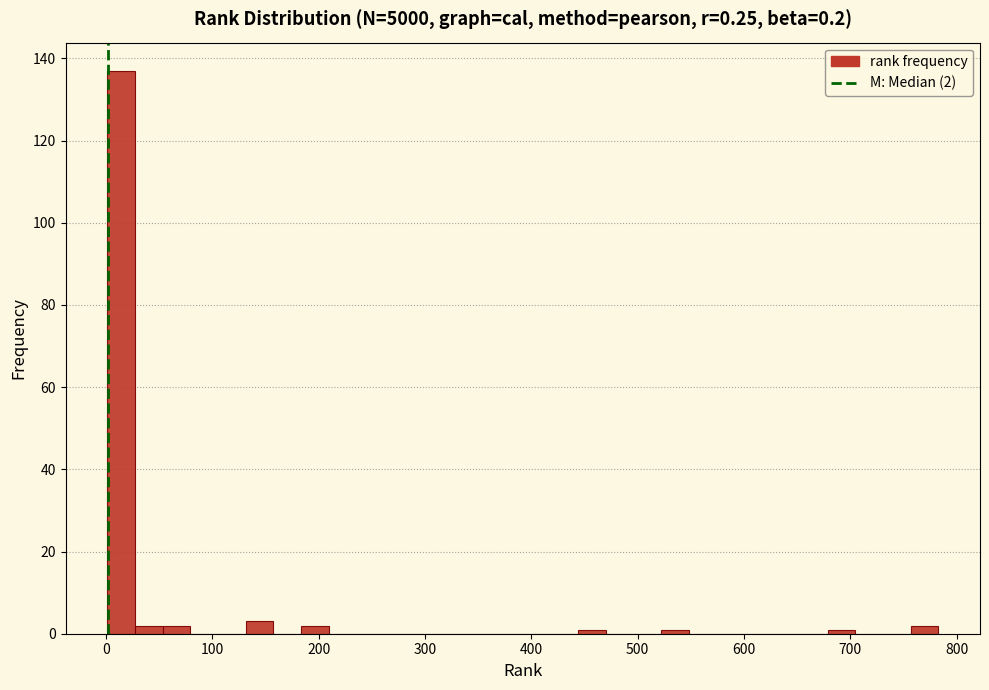

Read against the x-axis, roughly where is the centre of the tallest bar?

10